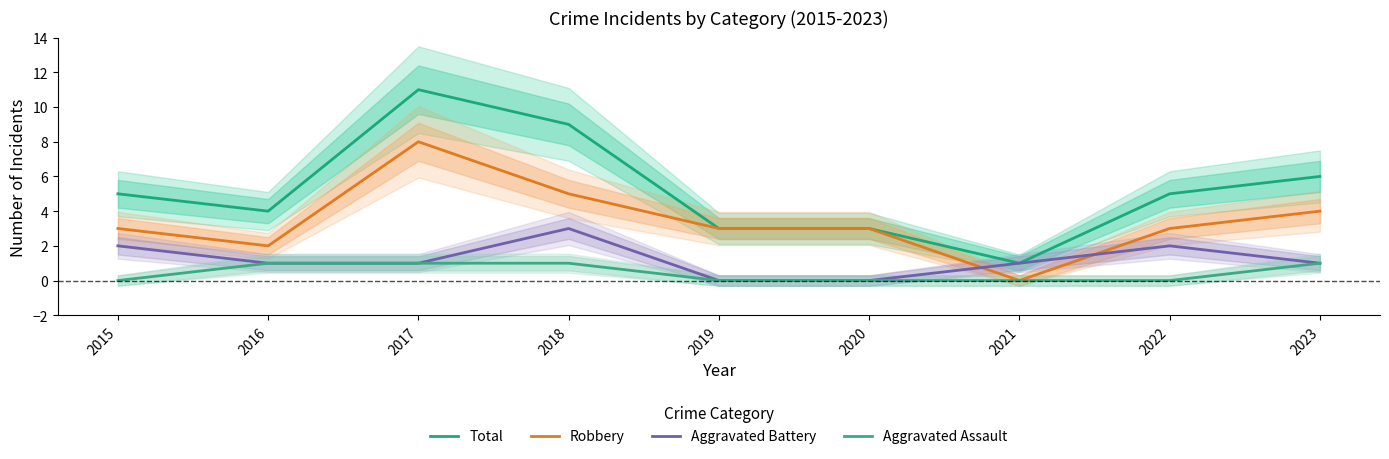

Which has a higher value, 2015 or 2022?

2015